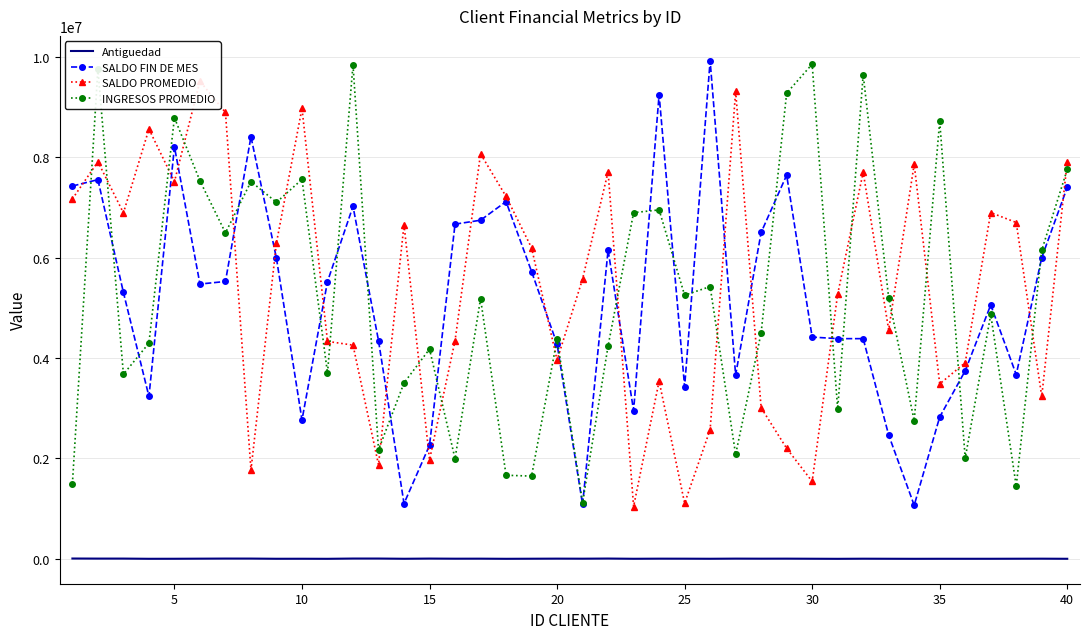

True or false: INGRESOS PROMEDIO and Antiguedad cross at least once.

False